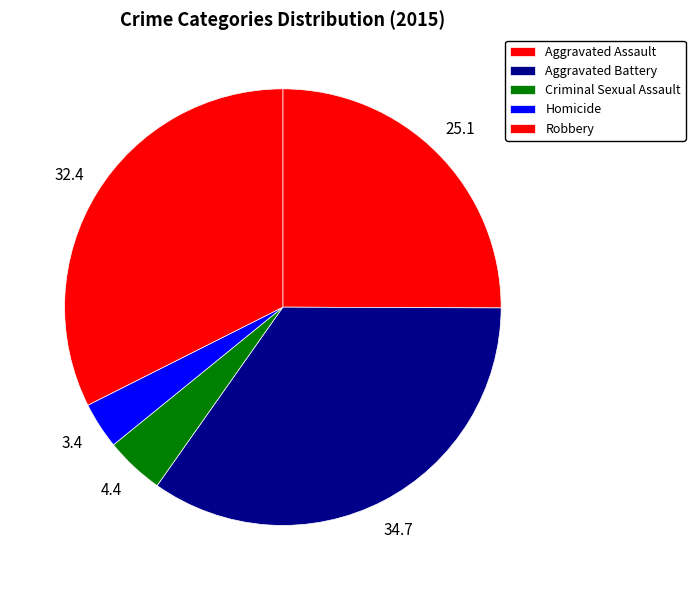

Which category has the smallest portion of the pie?

Homicide